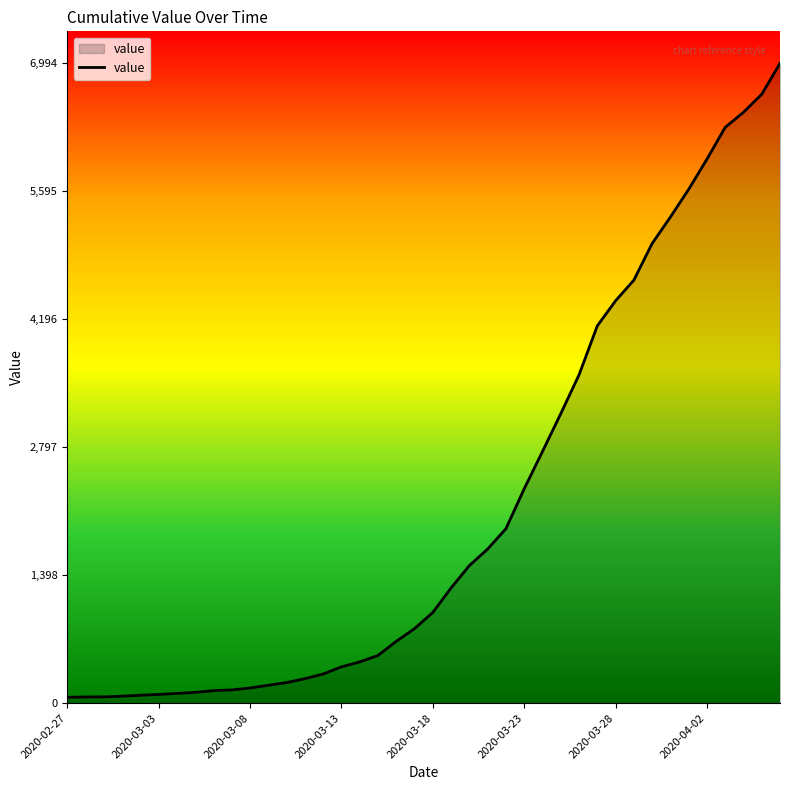

What is the greatest value displayed?

6994